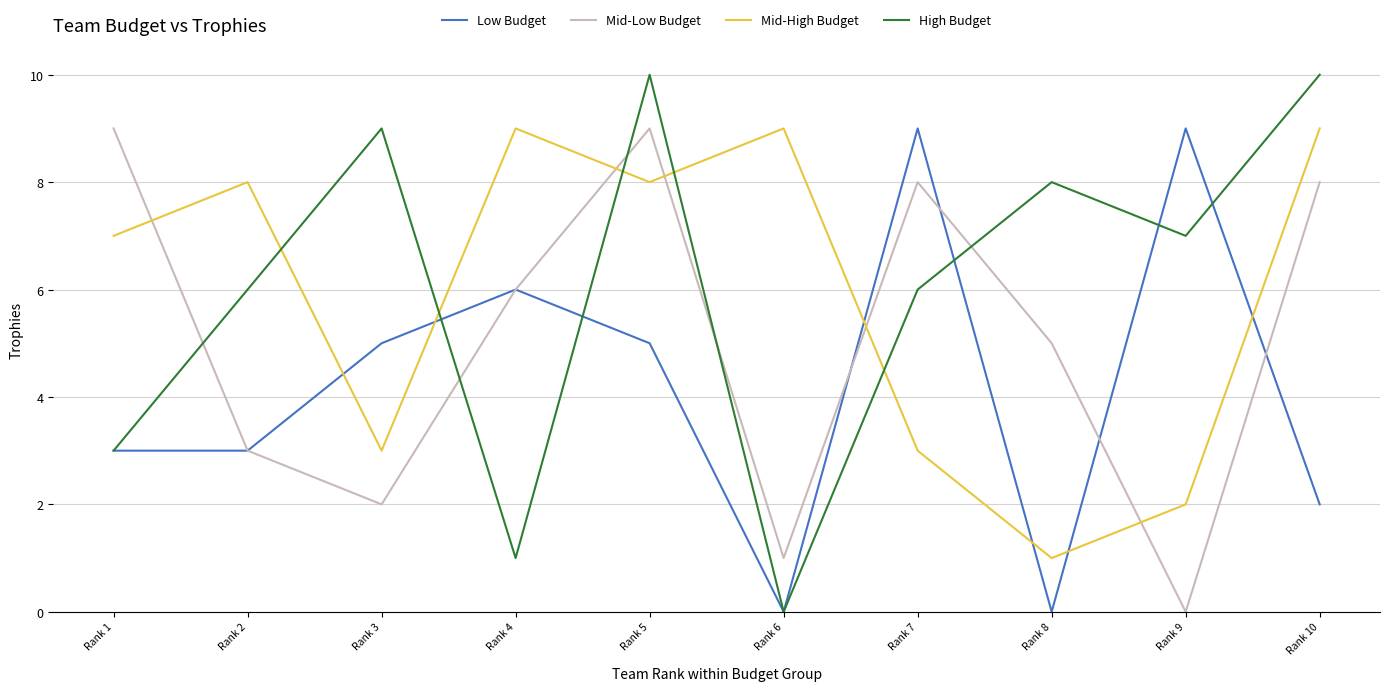

Is the value of Mid-Low Budget at Rank 5 greater than the value of High Budget at Rank 4?

Yes